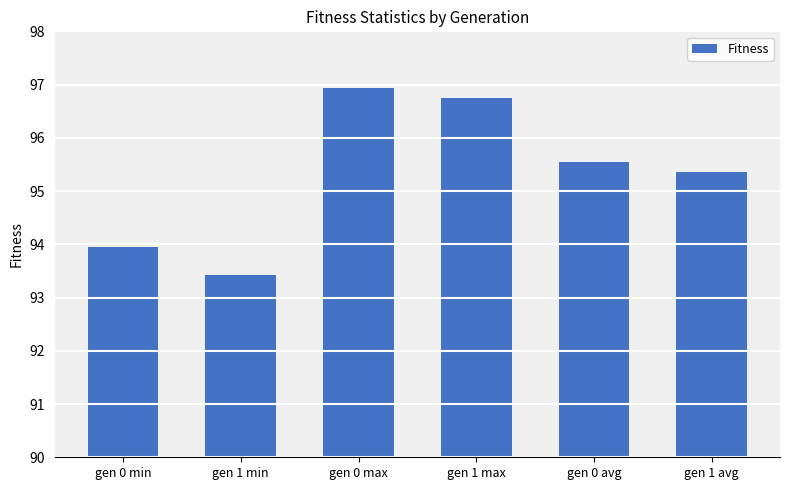

At which label does the data first exceed 95?

gen 0 max